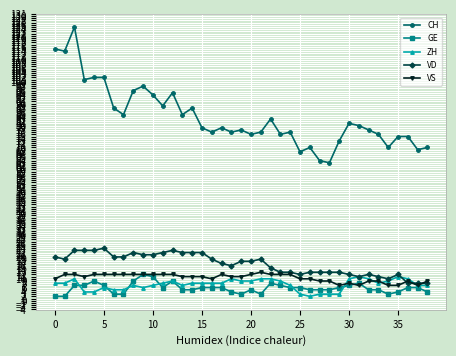

True or false: ZH and CH cross at least once.

False